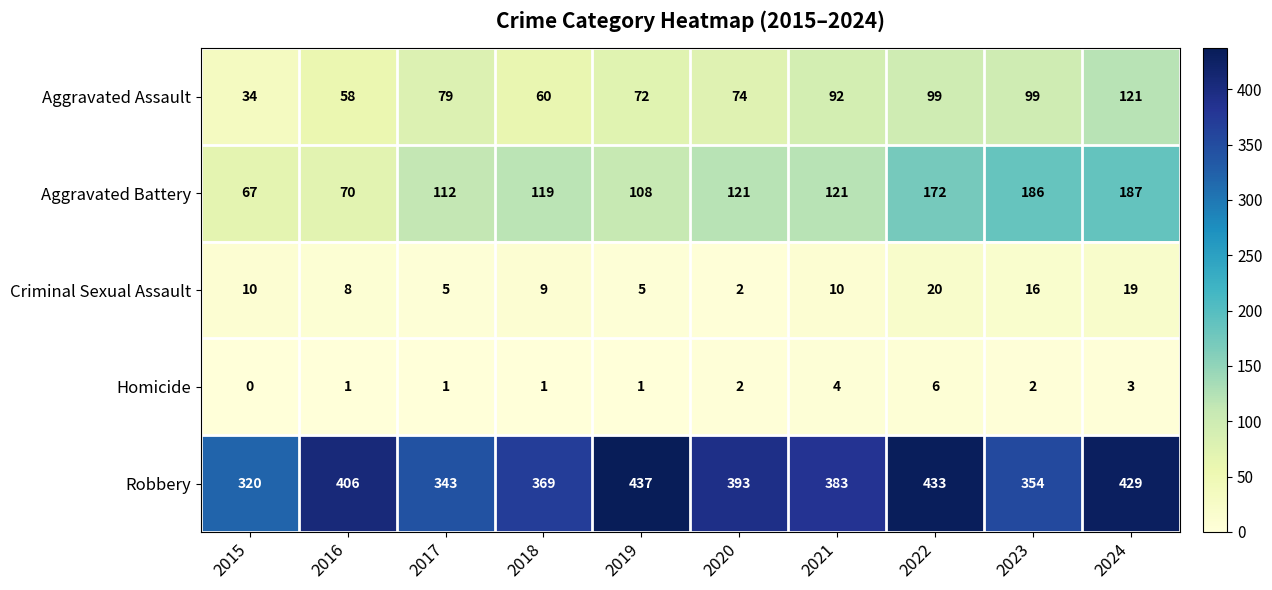

What is the difference between the highest and lowest values at 2023?

352